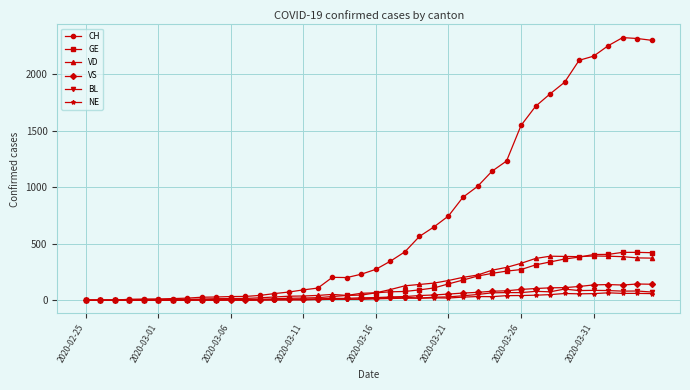

How many data points in GE are less than 66?

20